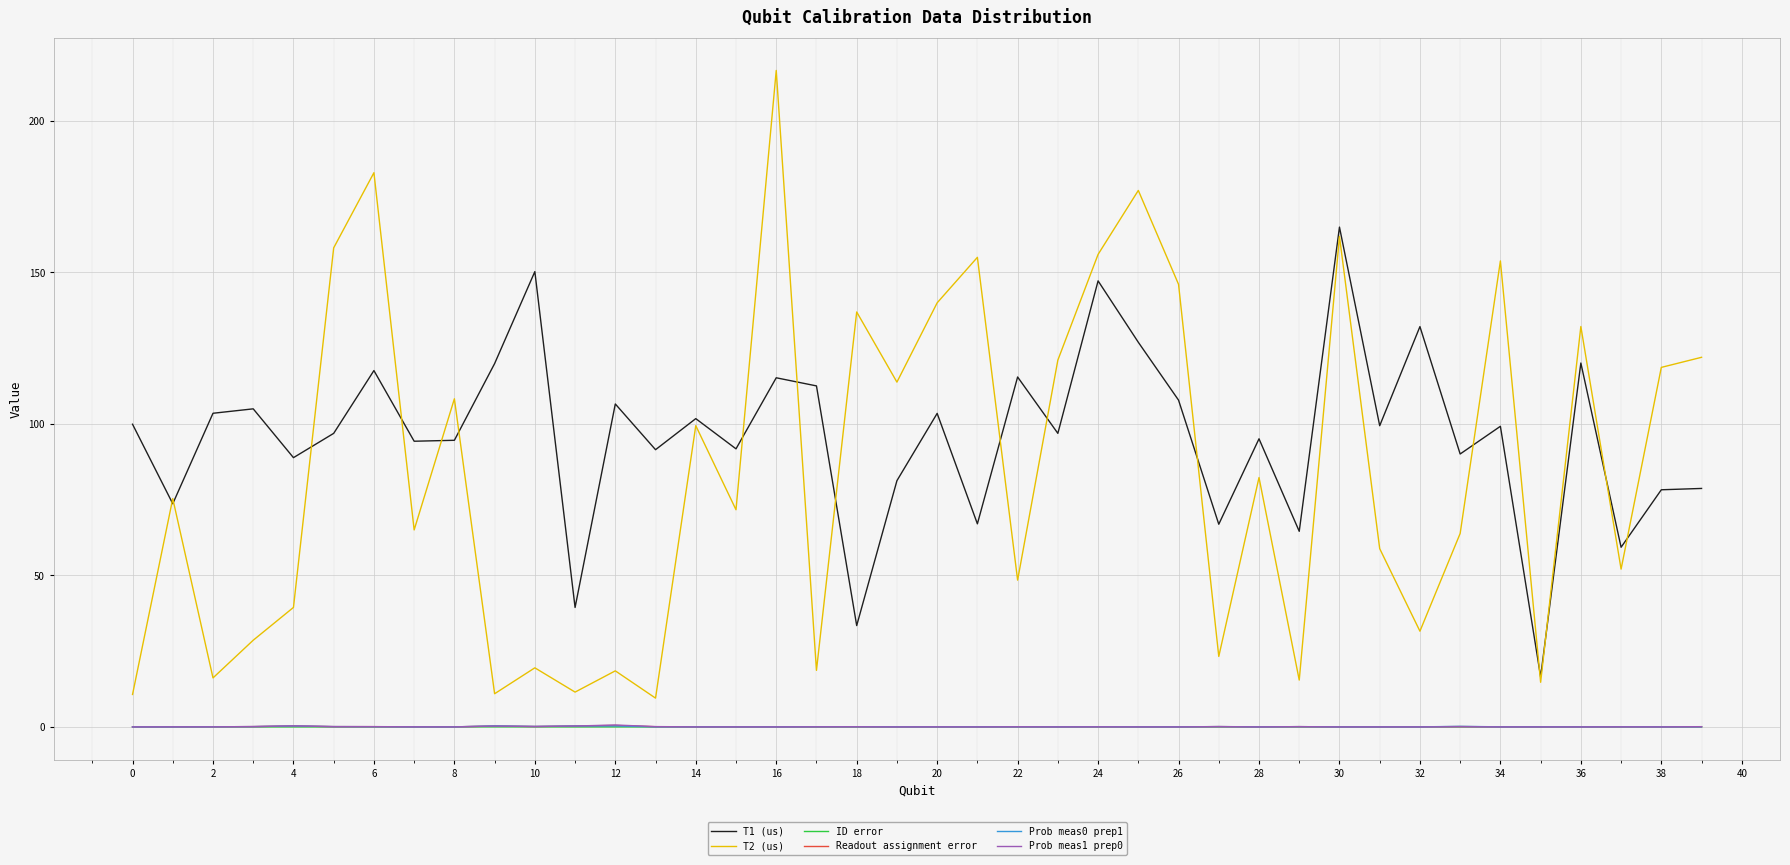

Which series has the largest total across all categories?

T1 (us)